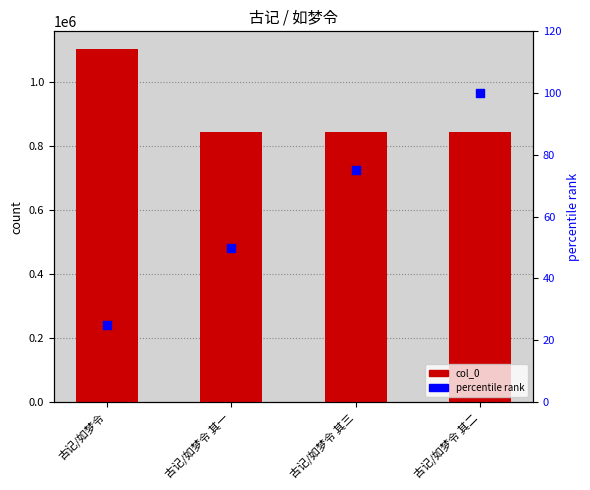

Which series has the largest Y range (max minus min)?

col_0